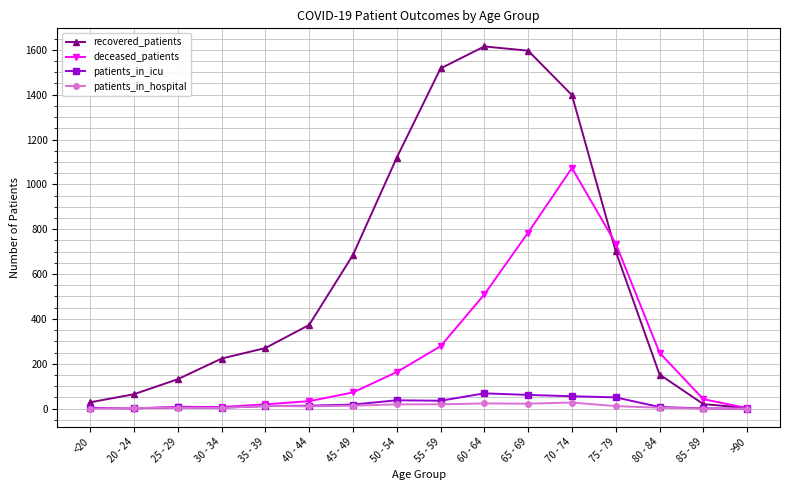

Where is recovered_patients nearest to the value 809?

75 - 79